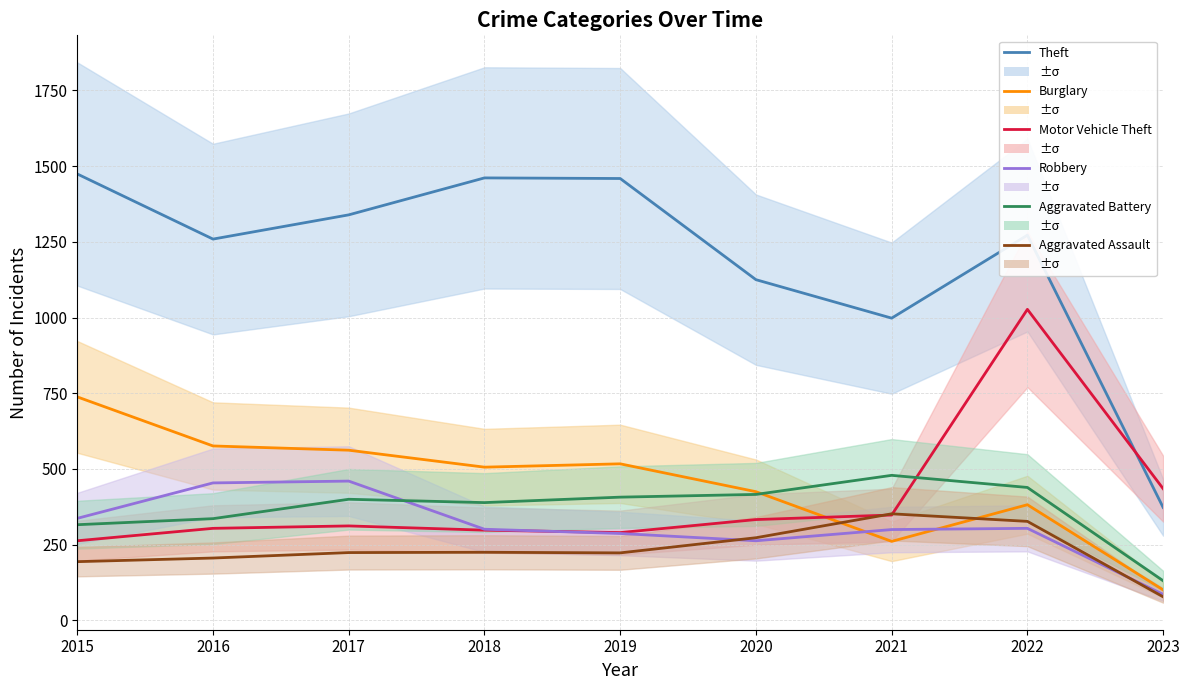

What is the sum of the Burglary values at 2018 and 2016?

1082